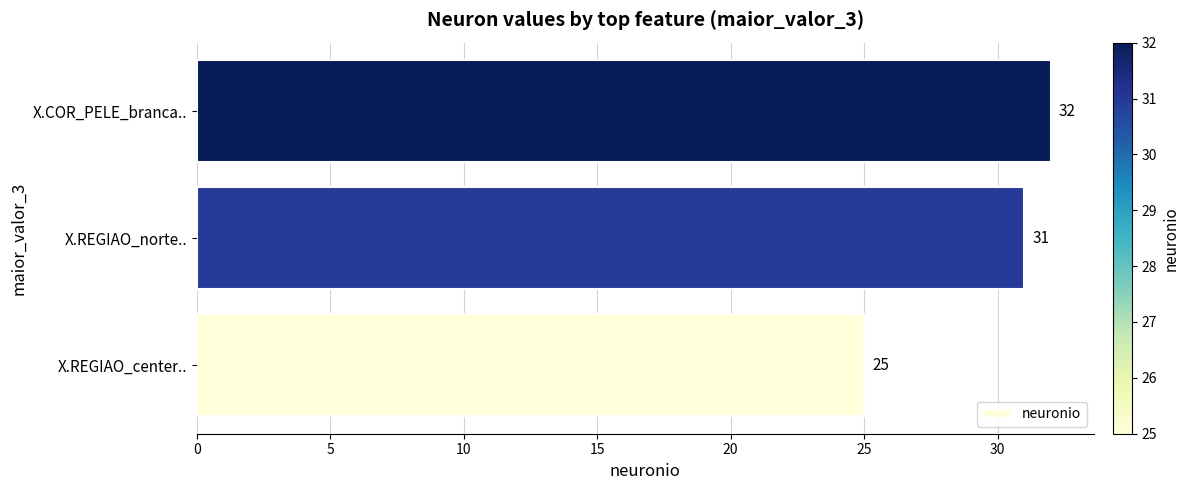

Is it true that the value at X.REGIAO_norte.. is 31?

True